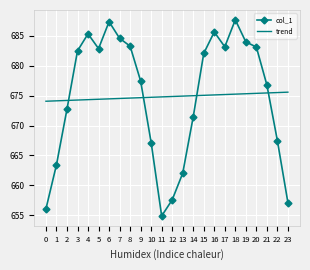

What is the smallest value displayed?

654.9